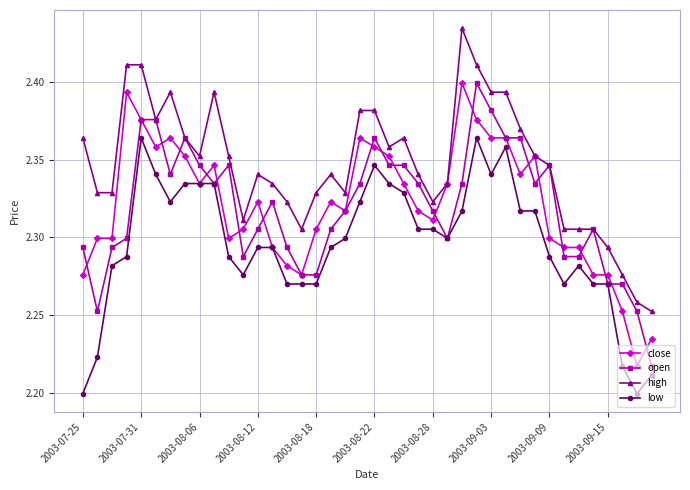

Does the chart have visible grid lines?

Yes